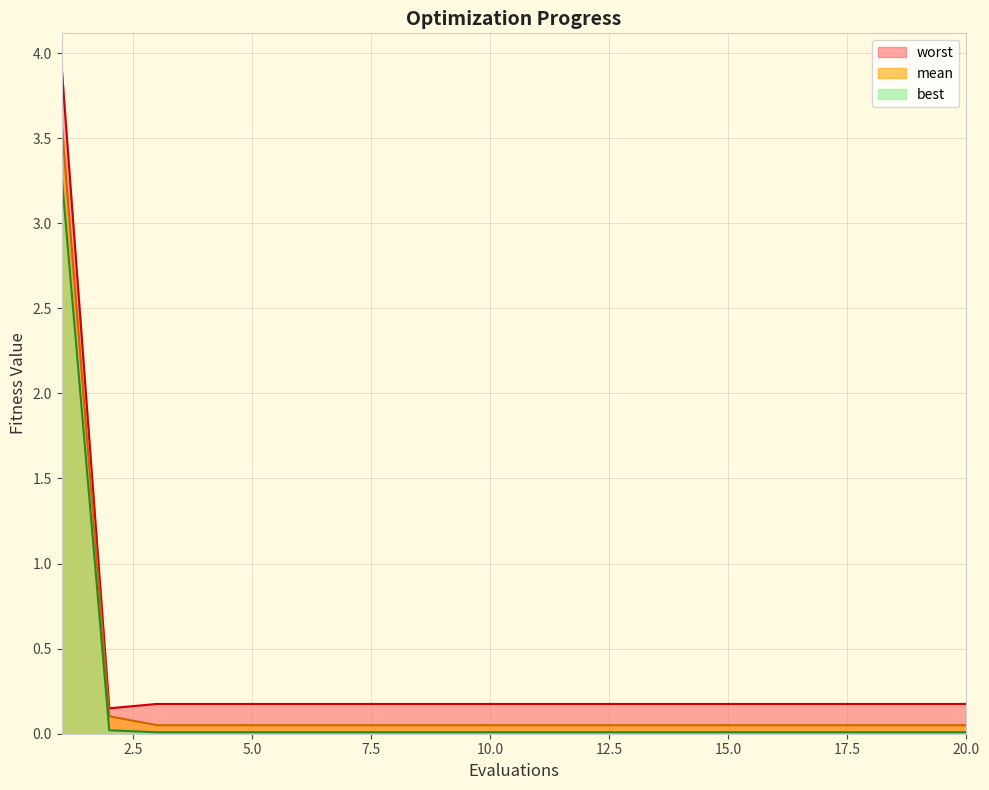

At how many categories does at least one series exceed 3?

1